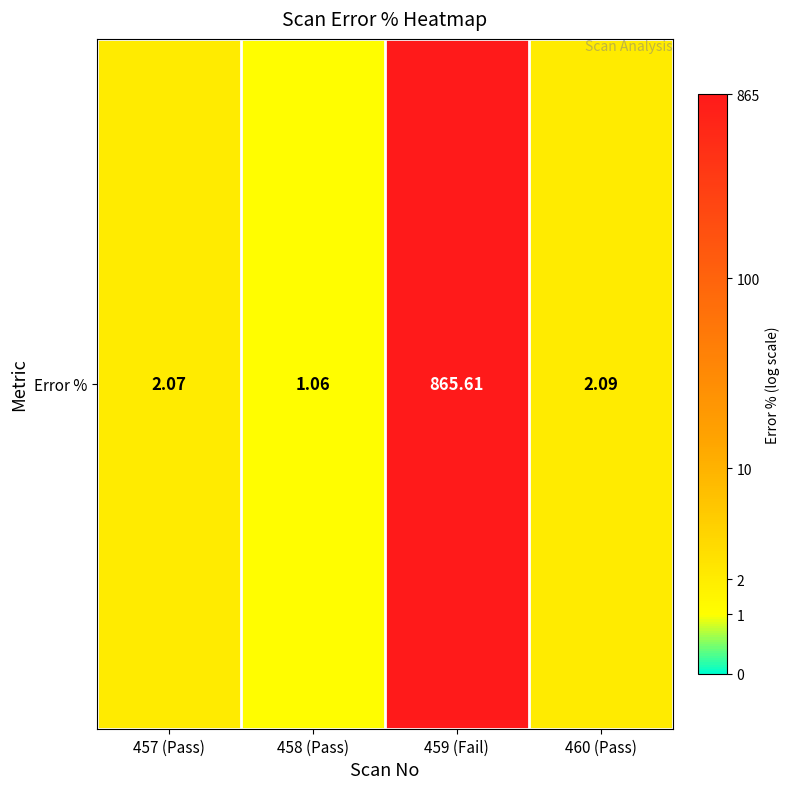

What is the change in value from 458 (Pass) to 460 (Pass)?

+0.4